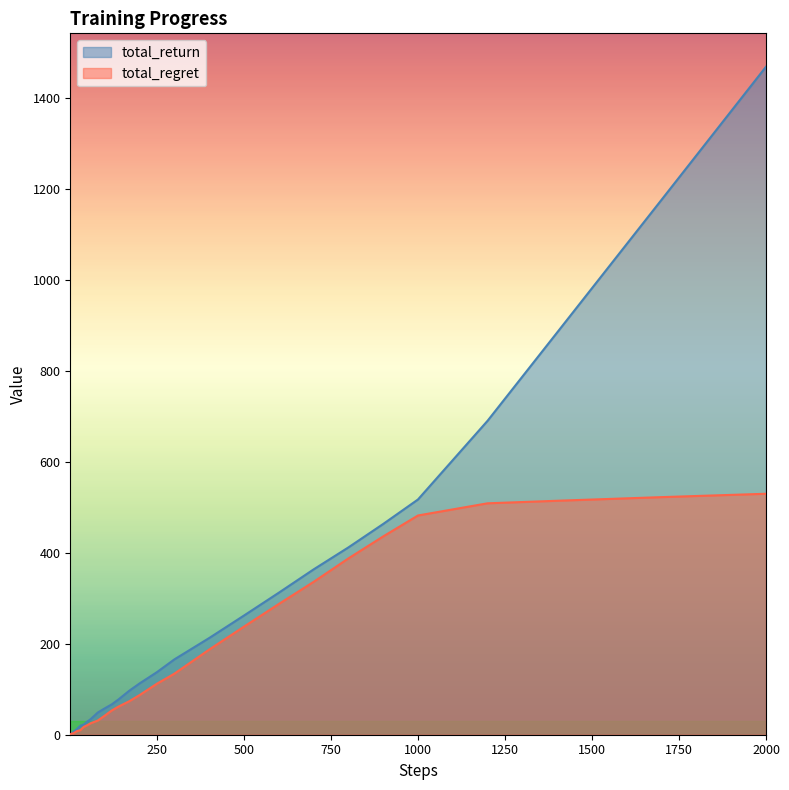

At which category does the chart reach its peak across all series?

2000